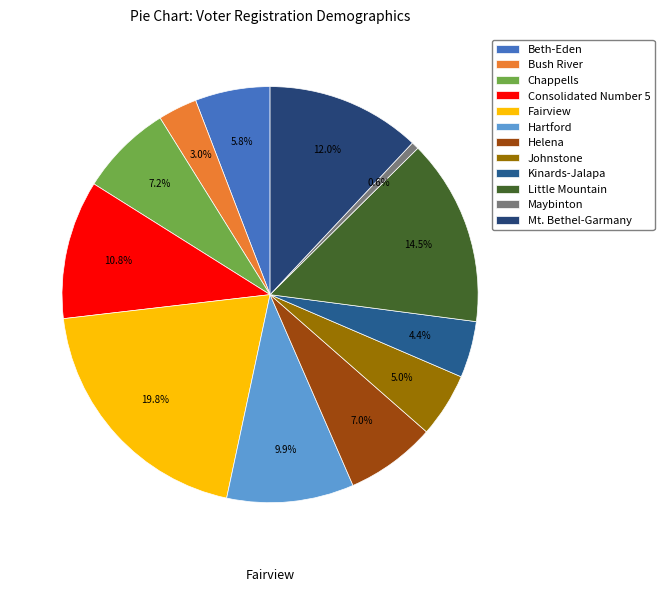

Which slice is the smallest?

Maybinton